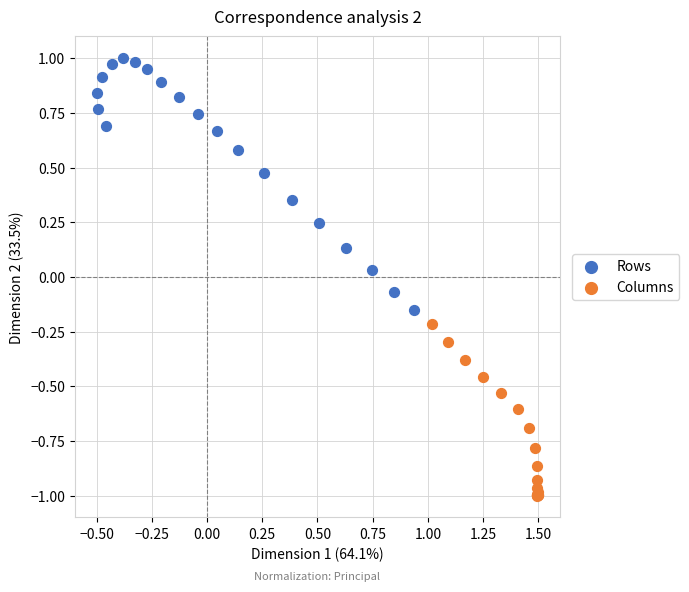

Which series reaches the maximum Y coordinate?

Rows